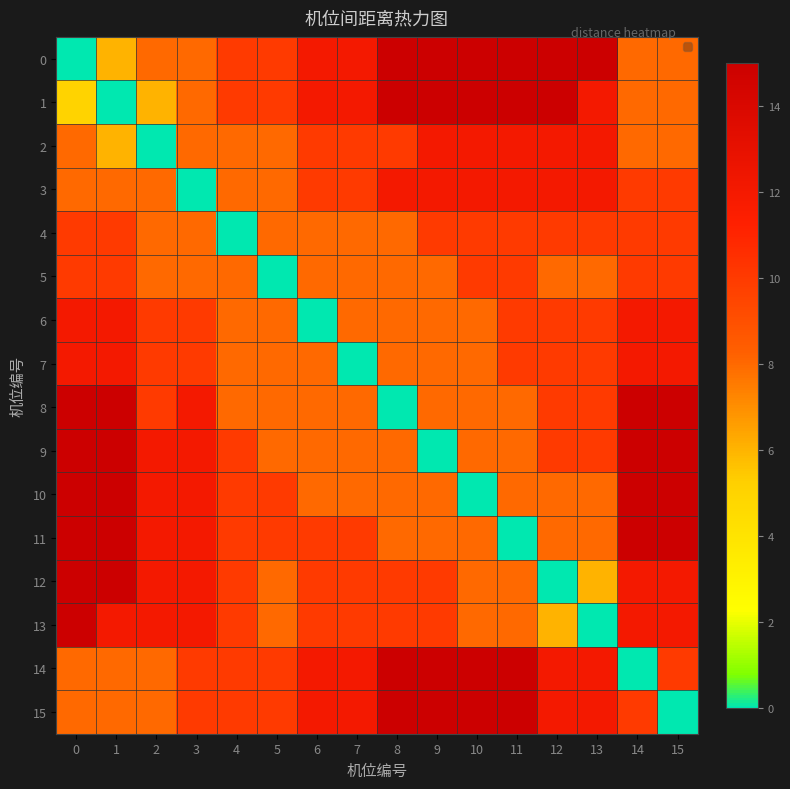

Rank the series by their maximum value, from lowest to highest.

4, 5, 2, 3, 6, 7, 0, 1, 8, 9, 10, 11, 12, 13, 14, 15